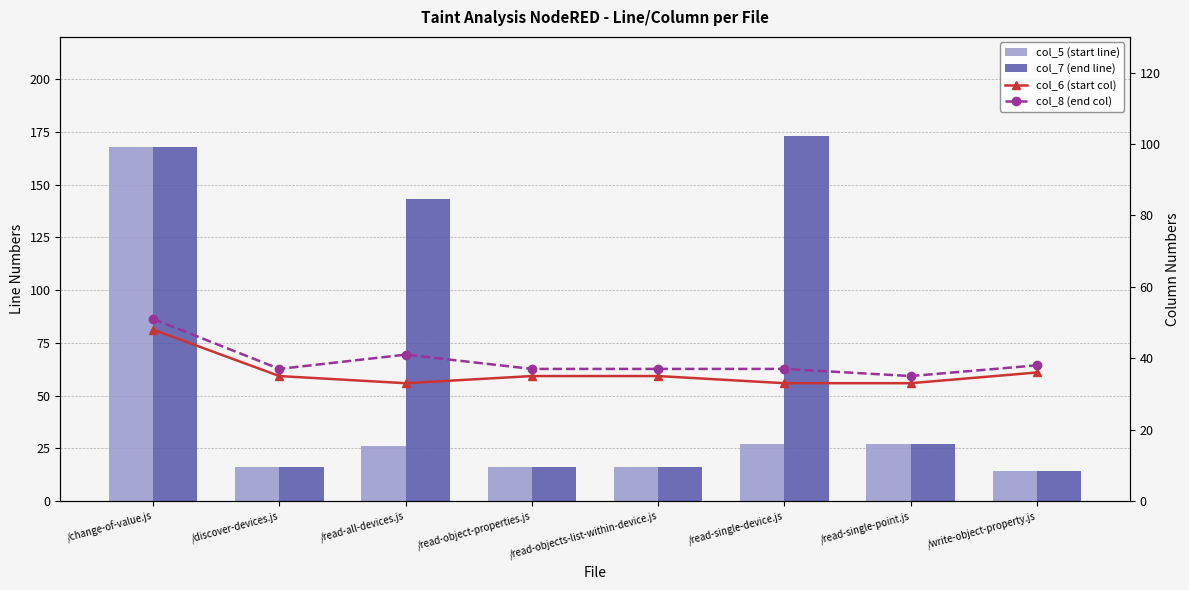

Reading left to right, list all the values displayed in this chart.

col_5 (start line): /change-of-value.js=168	/discover-devices.js=16	/read-all-devices.js=26	/read-object-properties.js=16	/read-objects-list-within-device.js=16	/read-single-device.js=27	/read-single-point.js=27	/write-object-property.js=14
col_7 (end line): /change-of-value.js=168	/discover-devices.js=16	/read-all-devices.js=143	/read-object-properties.js=16	/read-objects-list-within-device.js=16	/read-single-device.js=173	/read-single-point.js=27	/write-object-property.js=14
col_6 (start col): /change-of-value.js=48	/discover-devices.js=35	/read-all-devices.js=33	/read-object-properties.js=35	/read-objects-list-within-device.js=35	/read-single-device.js=33	/read-single-point.js=33	/write-object-property.js=36
col_8 (end col): /change-of-value.js=51	/discover-devices.js=37	/read-all-devices.js=41	/read-object-properties.js=37	/read-objects-list-within-device.js=37	/read-single-device.js=37	/read-single-point.js=35	/write-object-property.js=38